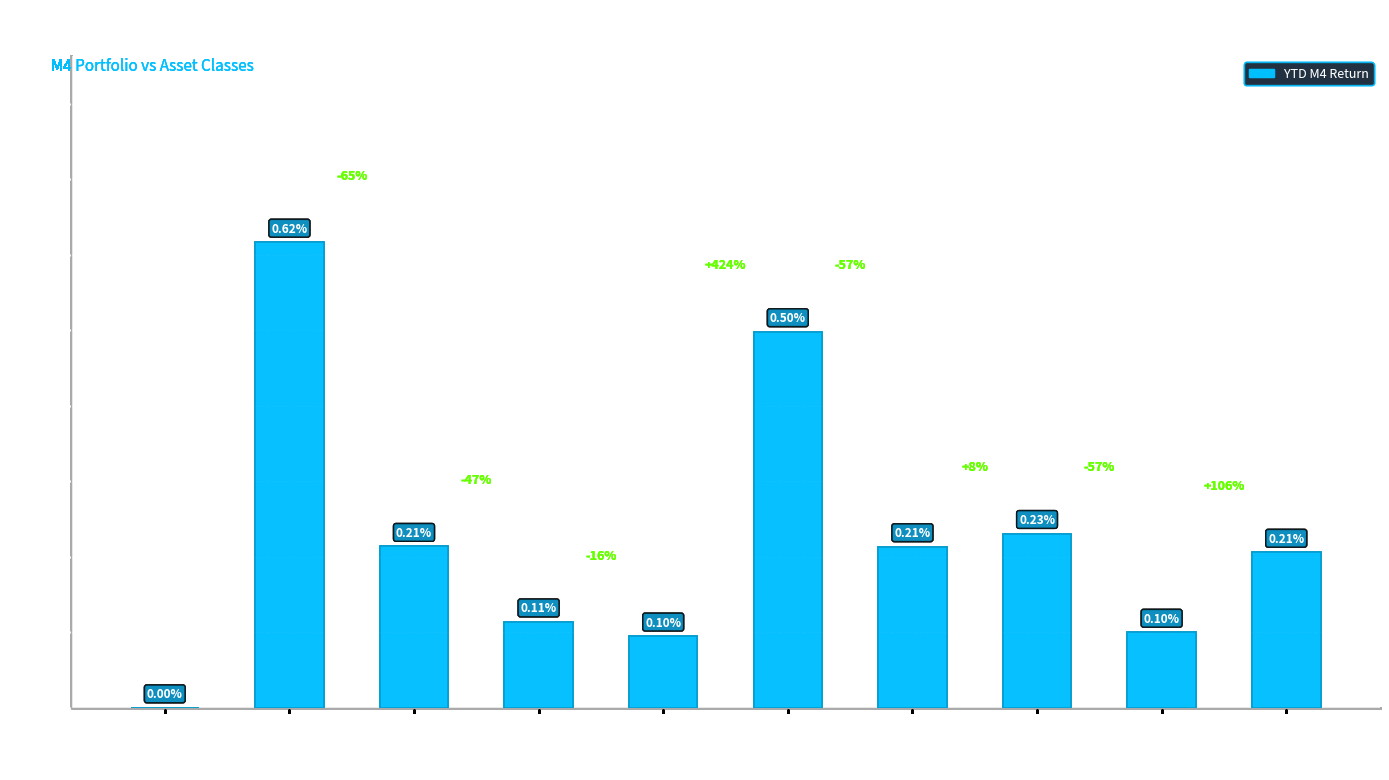

Is it true that the value at High Yield is 0.0?

False